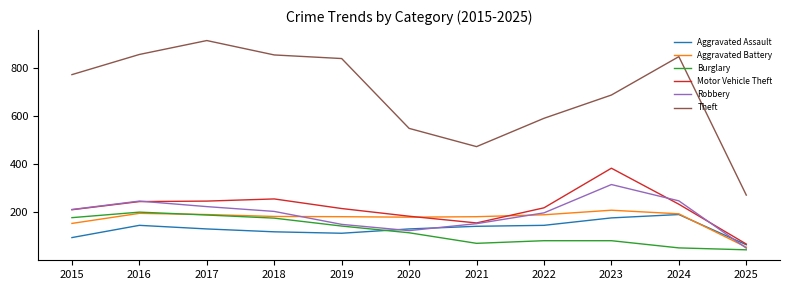

Is it true that Aggravated Assault equals 54 at 2022?

False